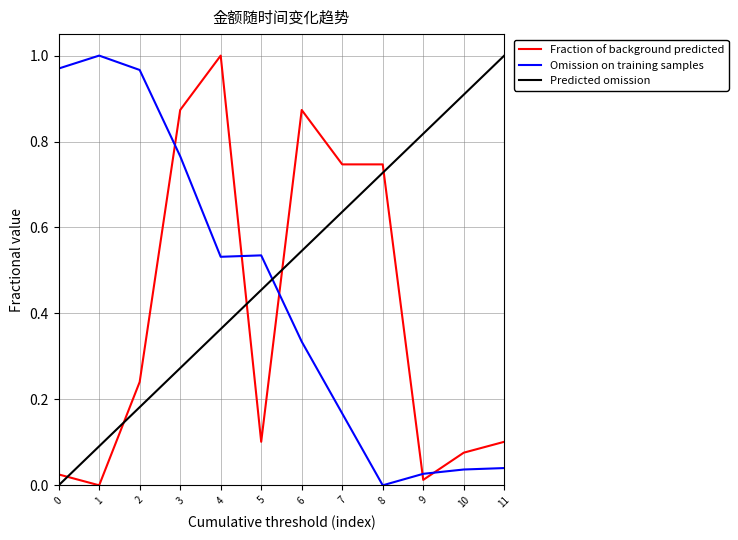

Is the value of Omission on training samples at 3 greater than the value of Predicted omission at 11?

No